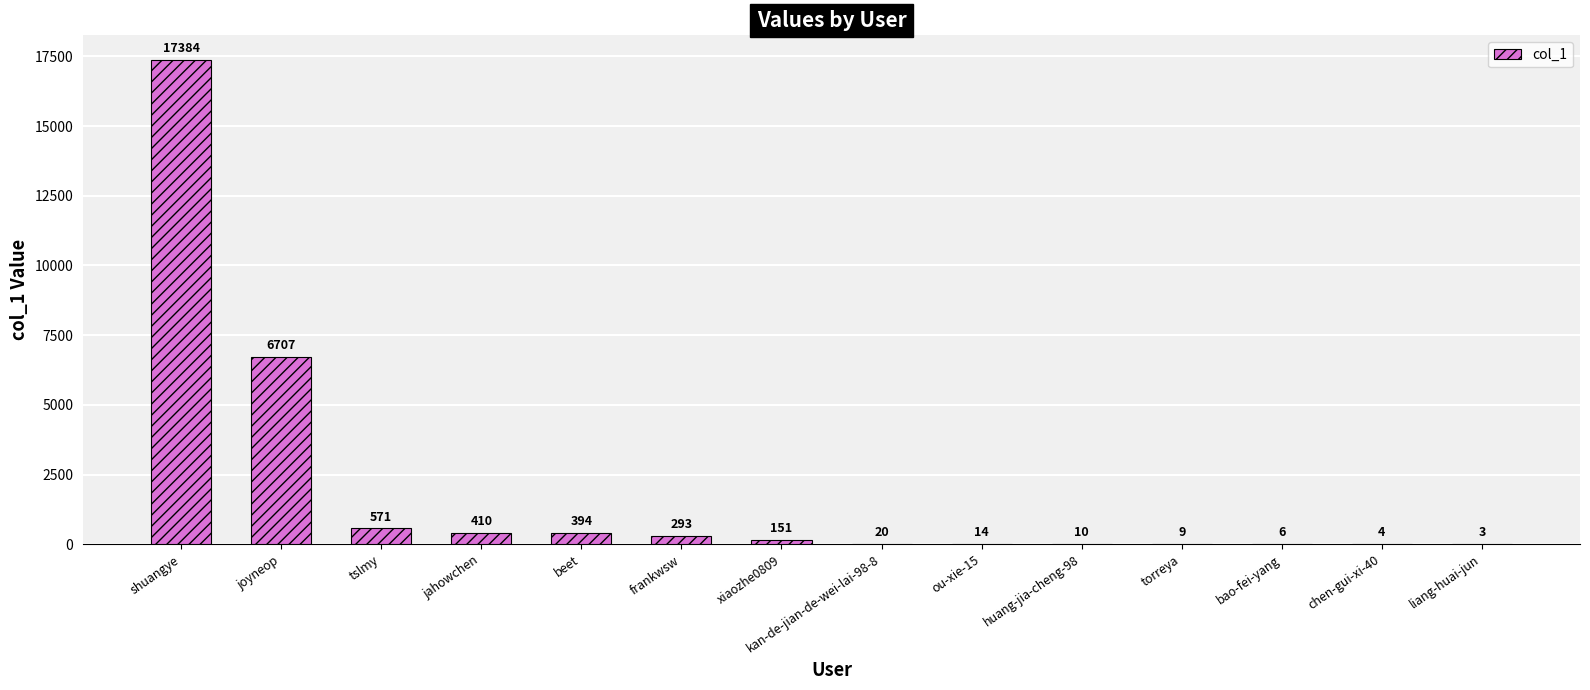

Reading right to left, list all the values displayed in this chart.

3	4	6	9	10	14	20	151	293	394	410	571	6707	17384